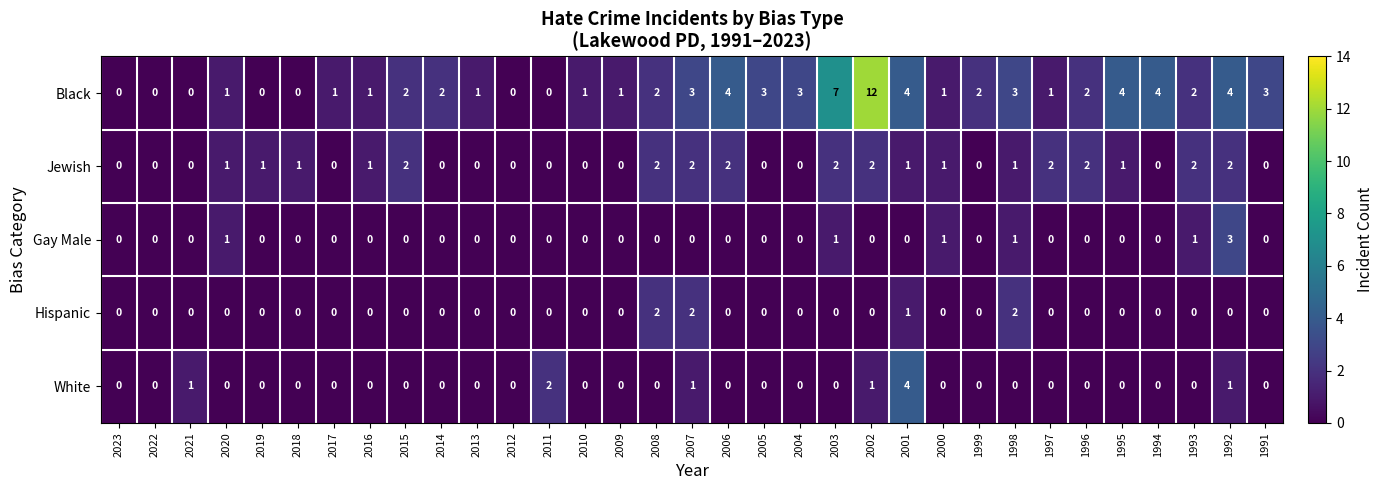

Which series changed the most between 2012 and 1991?

Black